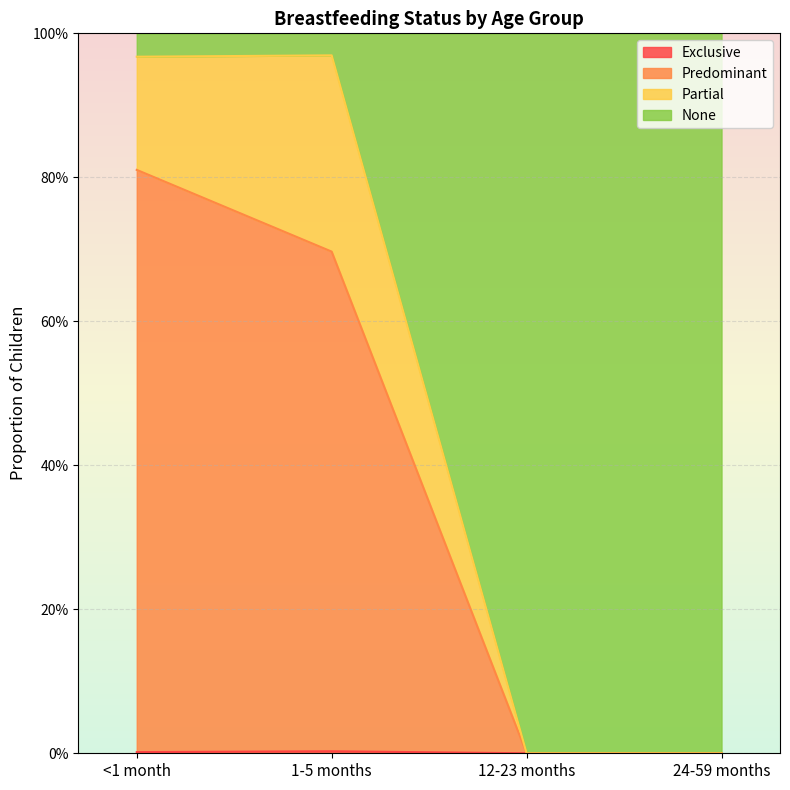

Does the chart display data point markers on the line(s)?

No